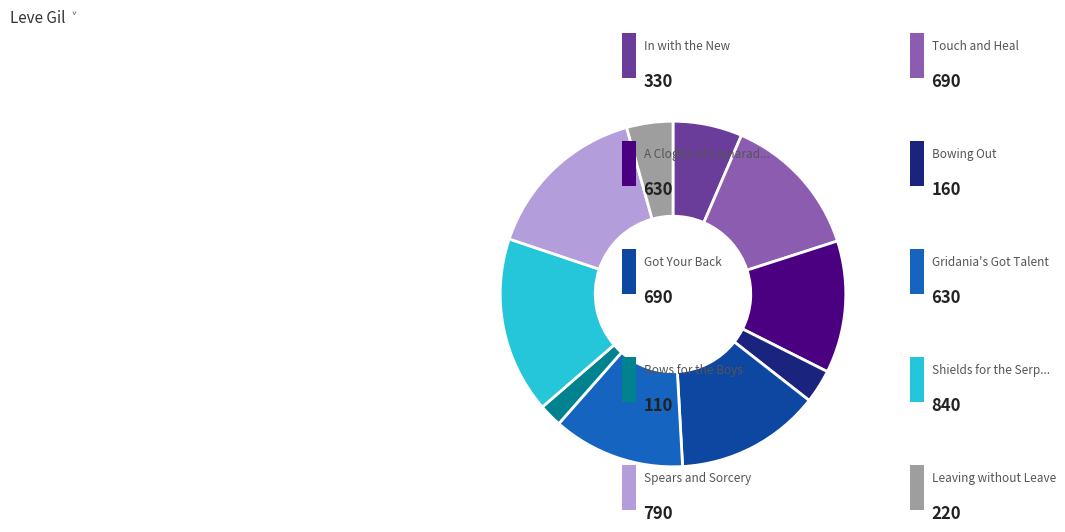

Does any single category account for the majority?

No